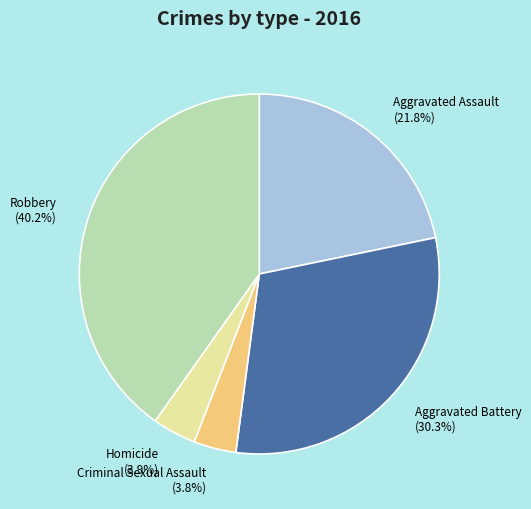

Which slice is the largest?

Robbery